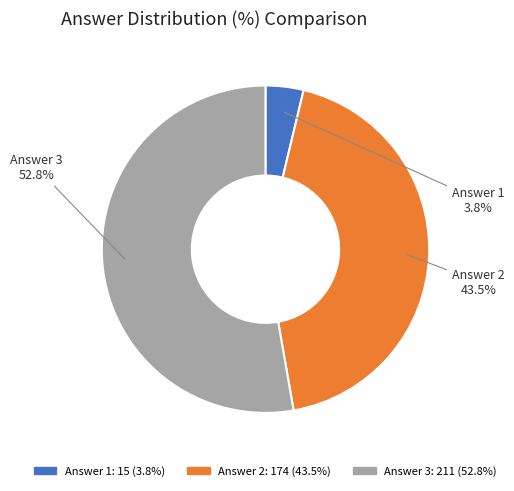

Is there any slice that represents more than half of the pie?

Yes